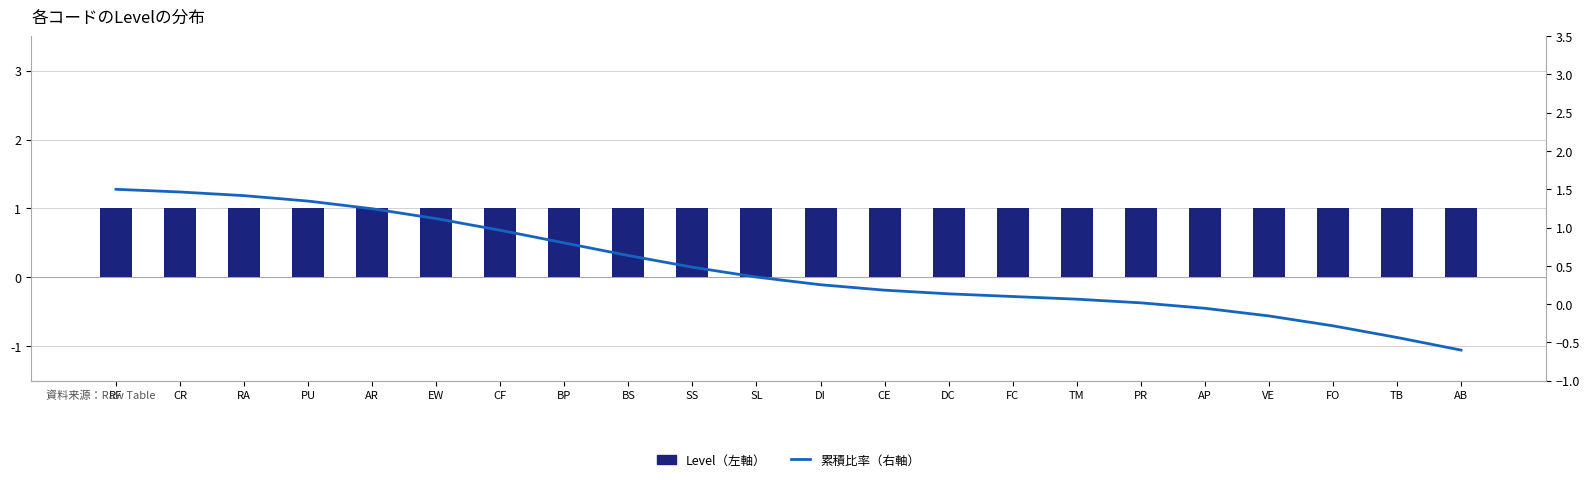

The 累積比率（右軸） series shows 0.2 at CE. True or false?

False